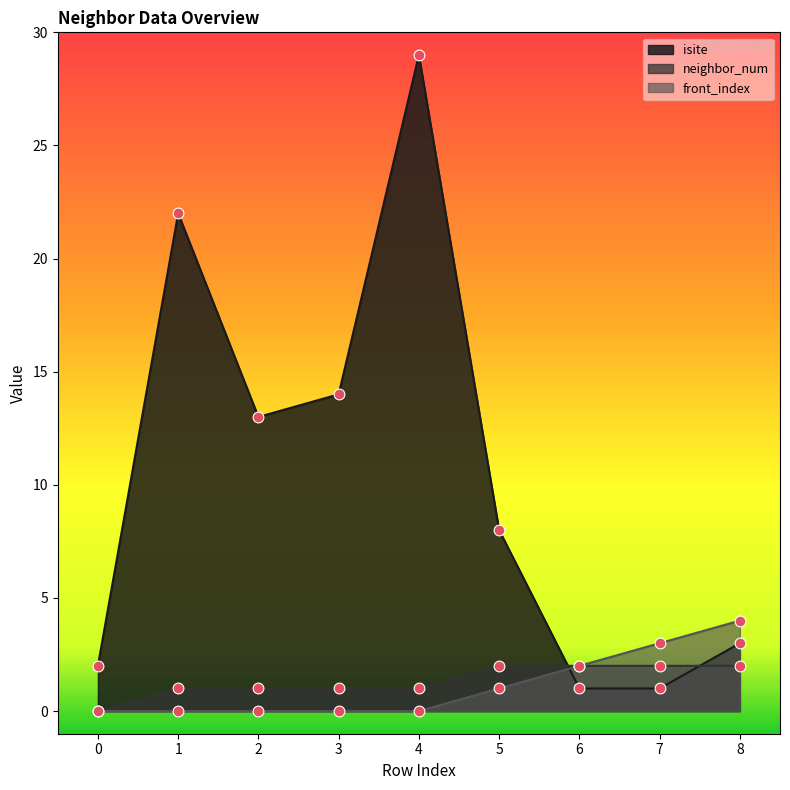

Which series has the largest total across all categories?

isite